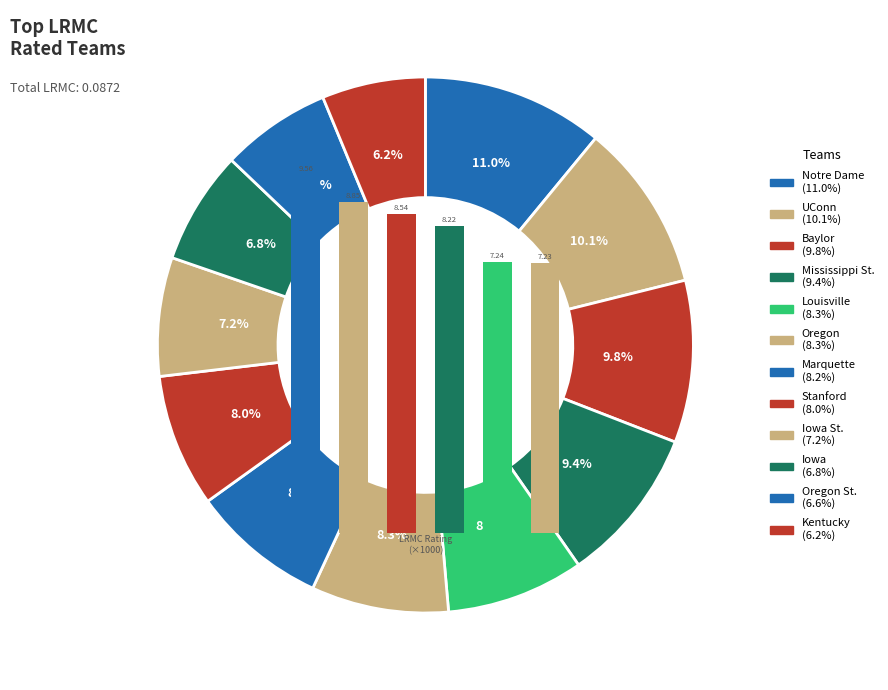

How many slices are in this pie chart?

12